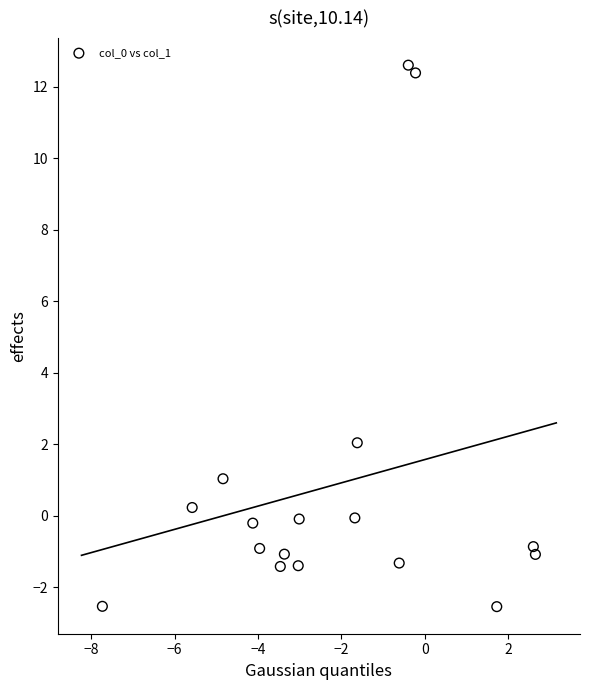

What is the range of X values (max minus min)?

10.4